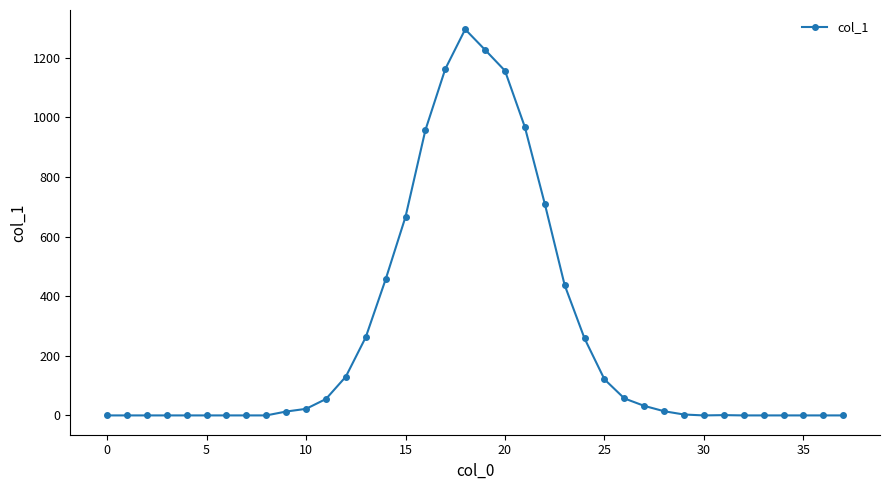

What is the maximum value shown in the chart?

1295